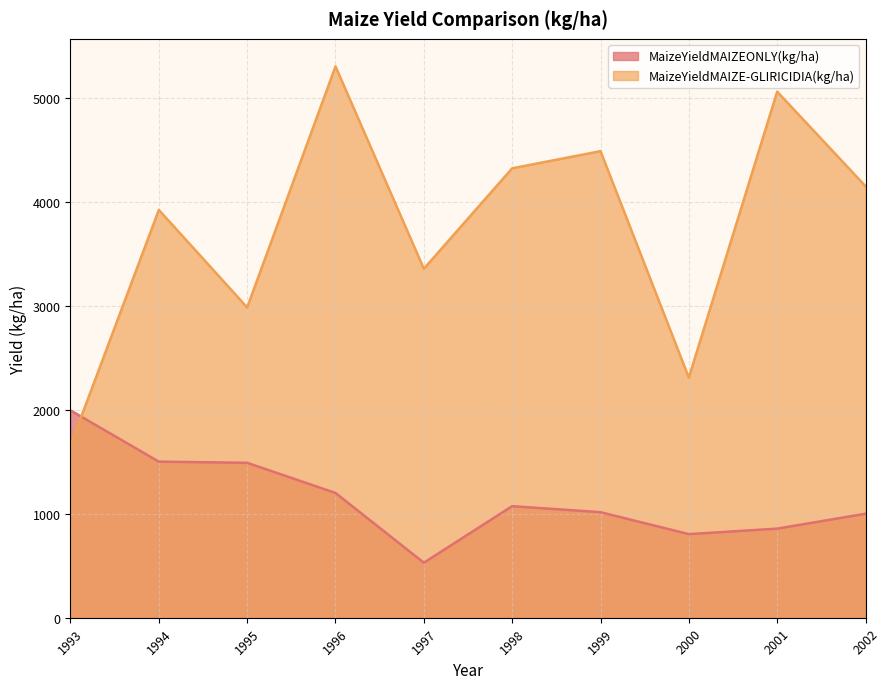

Rank the series by their average value, from lowest to highest.

MaizeYieldMAIZEONLY(kg/ha), MaizeYieldMAIZE-GLIRICIDIA(kg/ha)